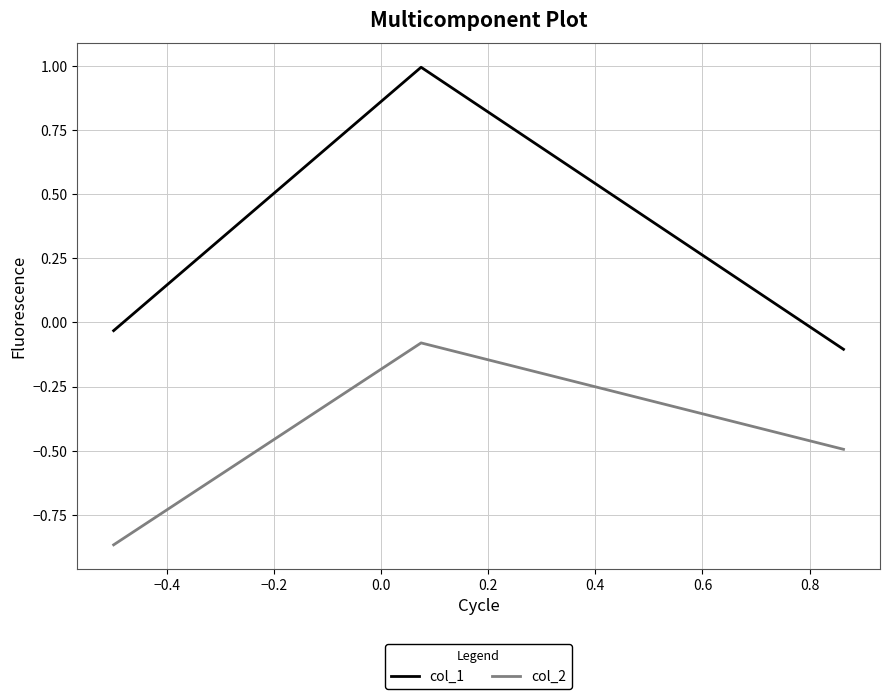

List the series in order of their overall mean, highest first.

col_1, col_2